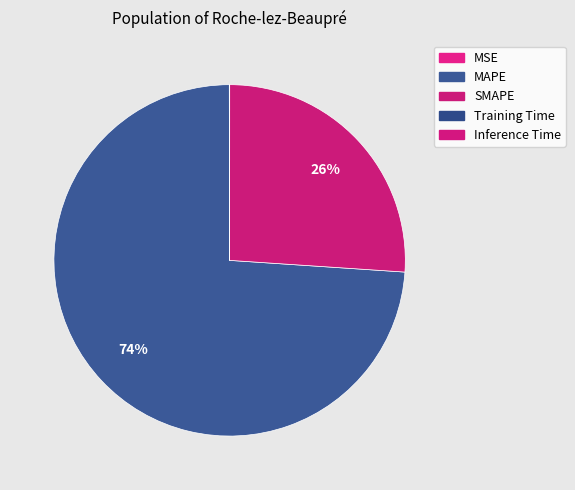

What percentage is NOT represented by Inference Time?

100.0%